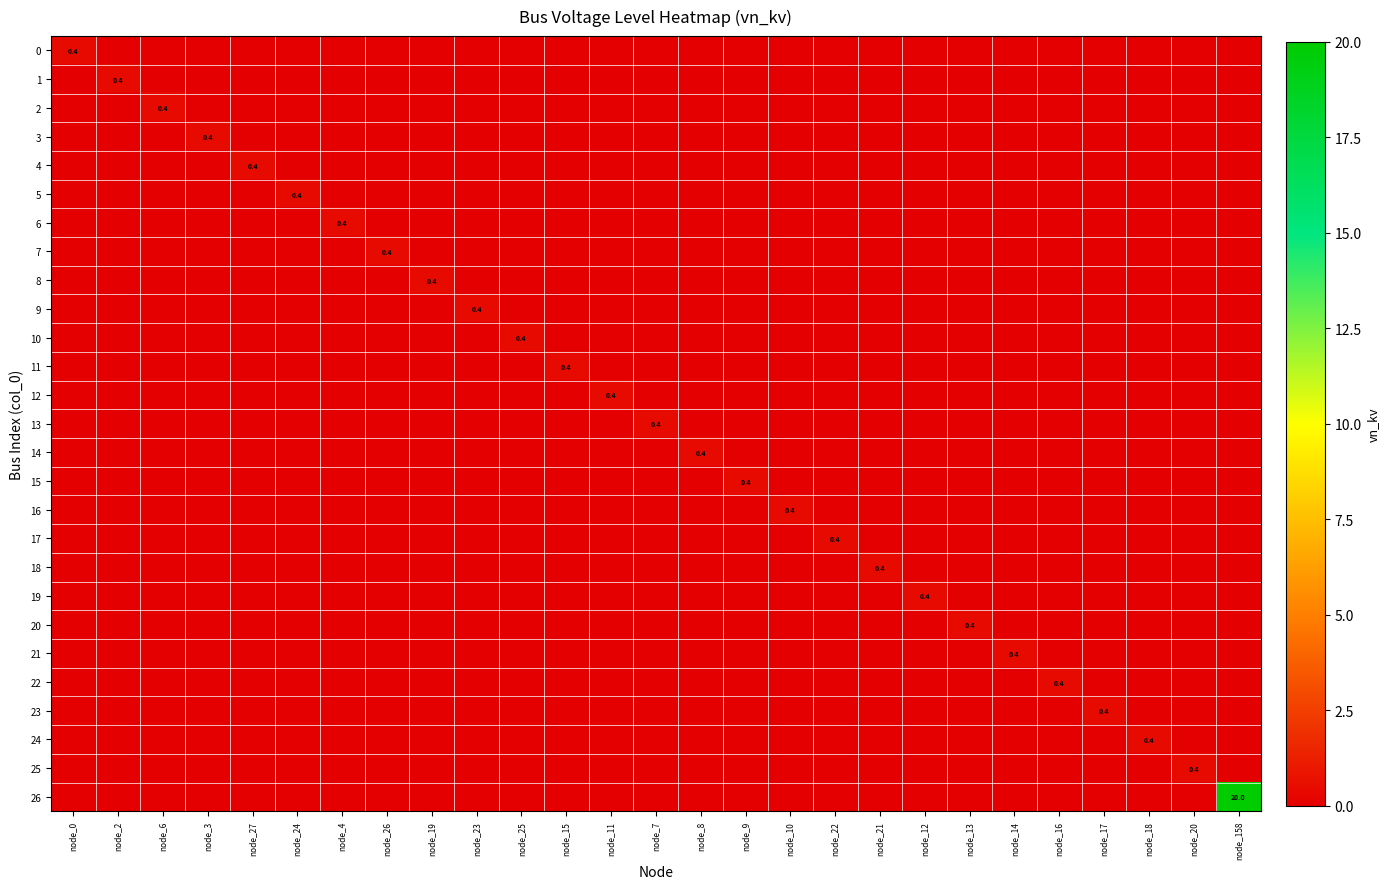

Which series has the largest total across all categories?

26